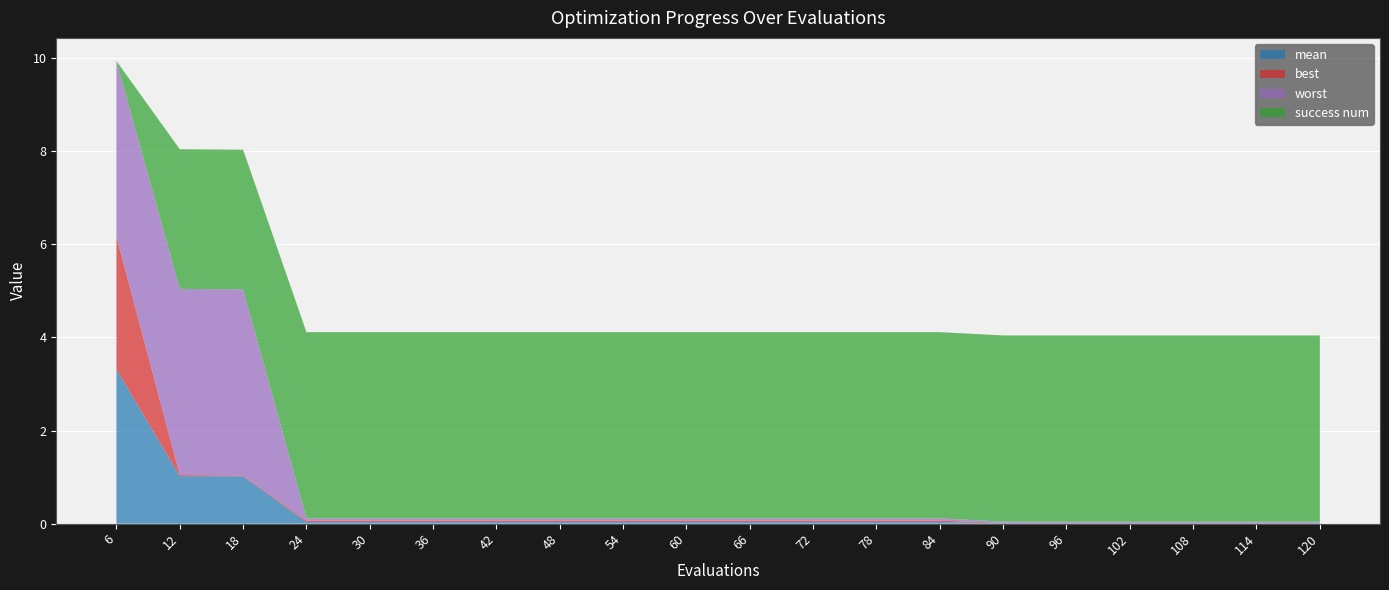

Reading left to right, transcribe all the data shown in this chart.

mean: 3.3	1.0	1.0	0.0	0.0	0.0	0.0	0.0	0.0	0.0	0.0	0.0	0.0	0.0	0.0	0.0	0.0	0.0	0.0	0.0
best: 2.8	0.0	0.0	0.0	0.0	0.0	0.0	0.0	0.0	0.0	0.0	0.0	0.0	0.0	0.0	0.0	0.0	0.0	0.0	0.0
worst: 3.8	4.0	4.0	0.1	0.1	0.1	0.1	0.1	0.1	0.1	0.1	0.1	0.1	0.1	0.0	0.0	0.0	0.0	0.0	0.0
success num: 0.0	3.0	3.0	4.0	4.0	4.0	4.0	4.0	4.0	4.0	4.0	4.0	4.0	4.0	4.0	4.0	4.0	4.0	4.0	4.0